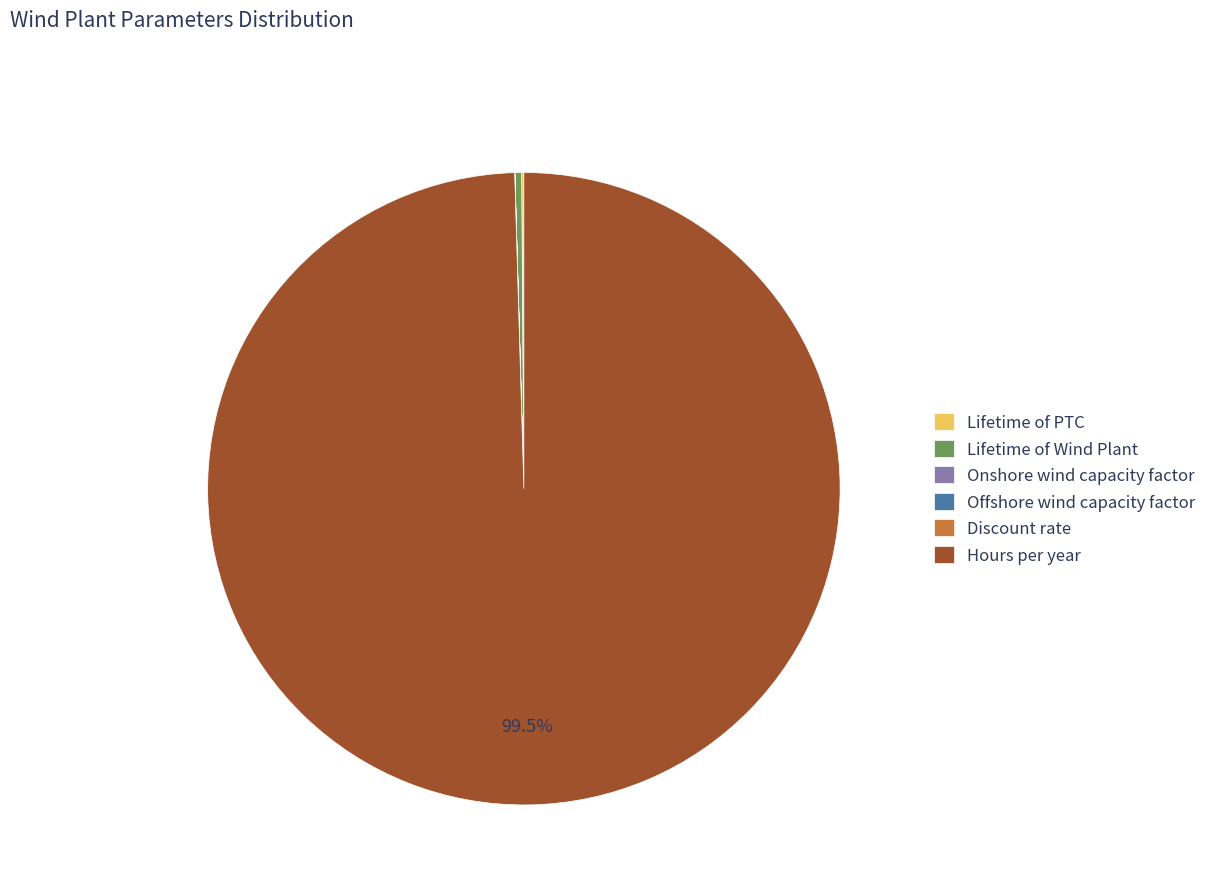

What is the ratio of the value at Hours per year to the value at Lifetime of Wind Plant?

292.0